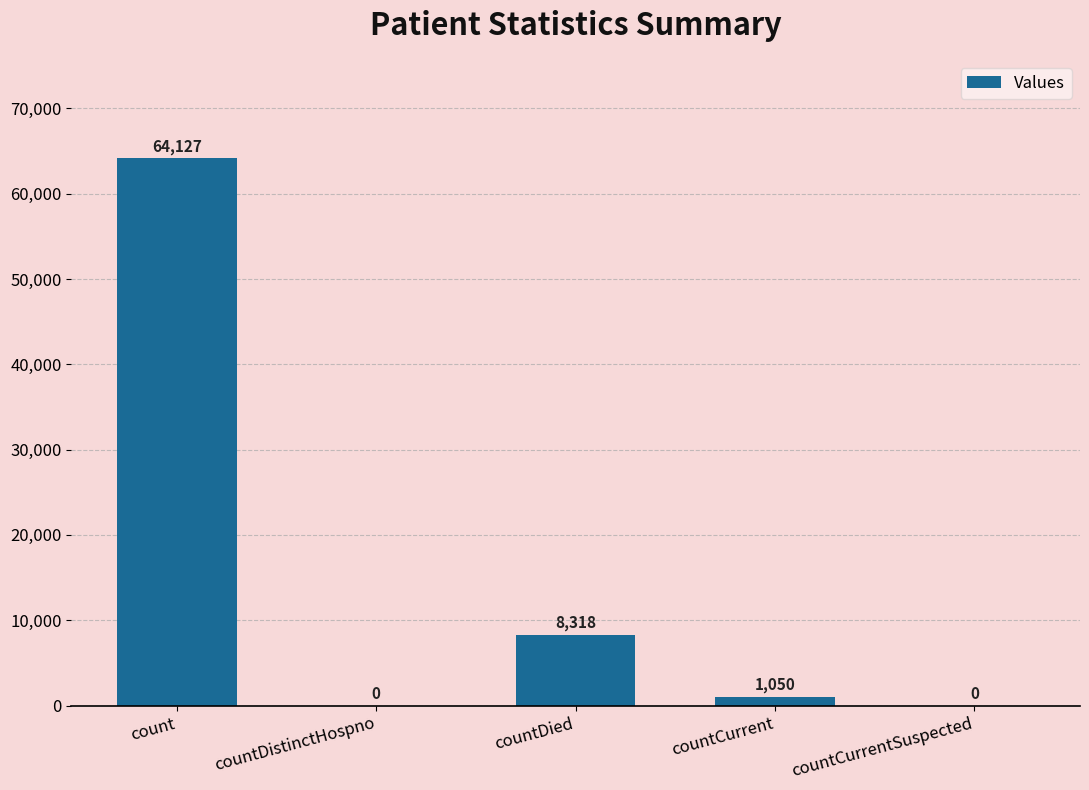

What is the maximum value shown in the chart?

64127